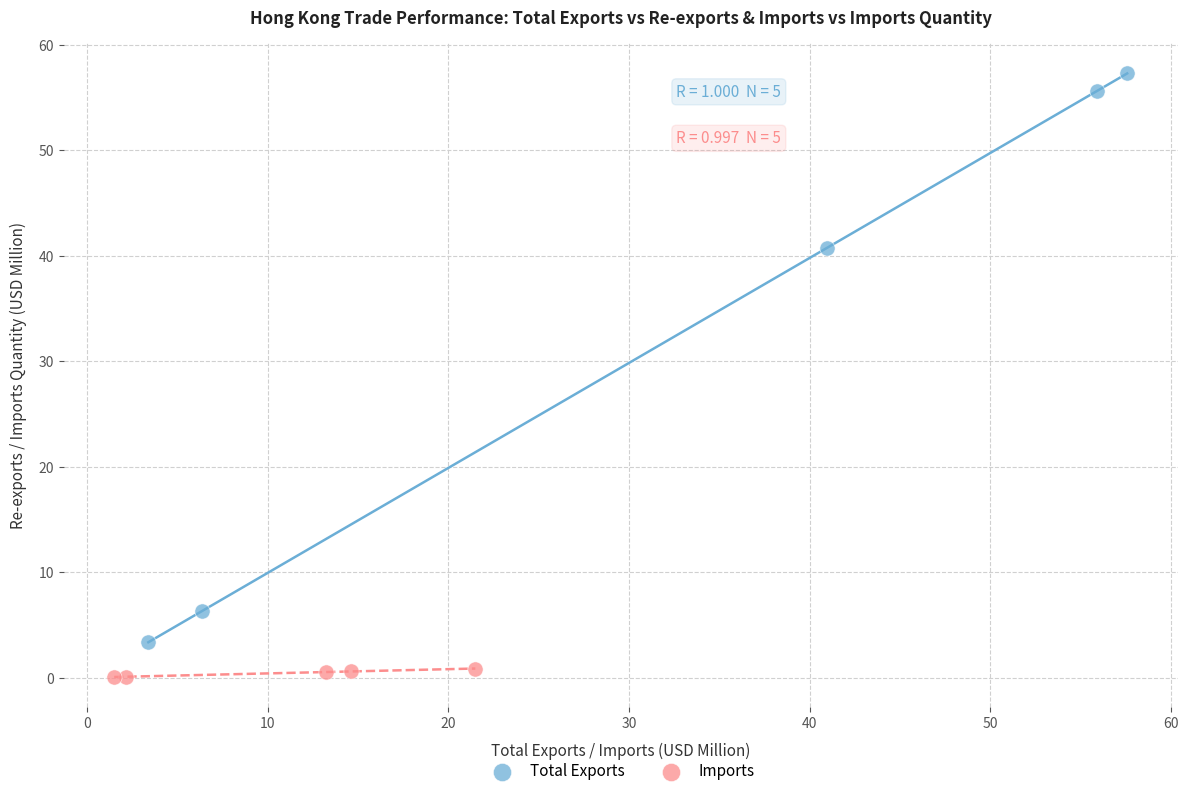

Which series contains the highest Y value?

Total Exports